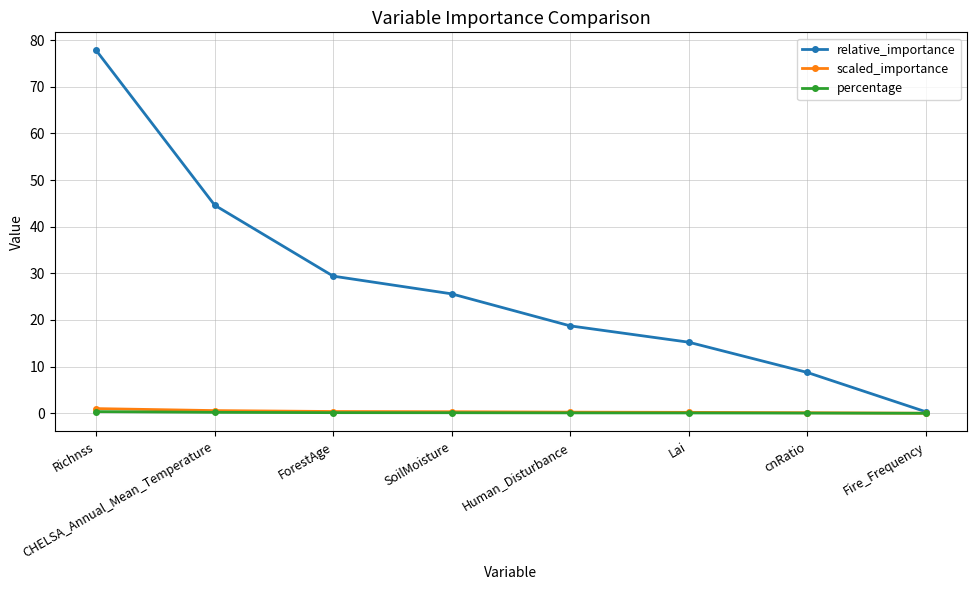

Does the chart display data point markers on the line(s)?

Yes